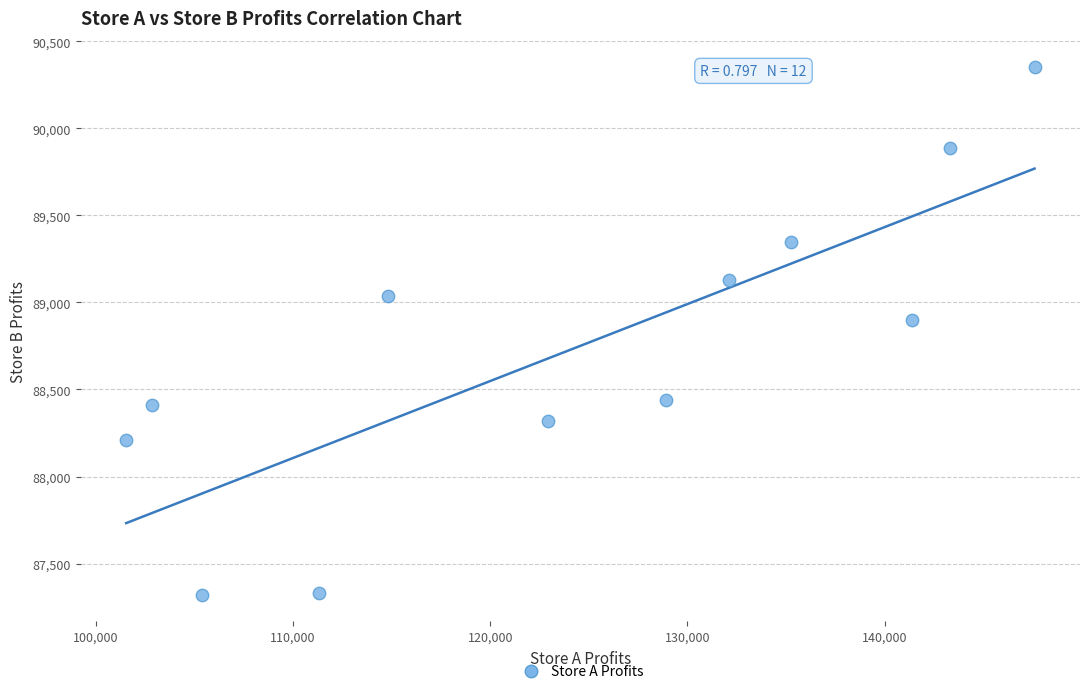

What is the range of Y values (max minus min)?

3032